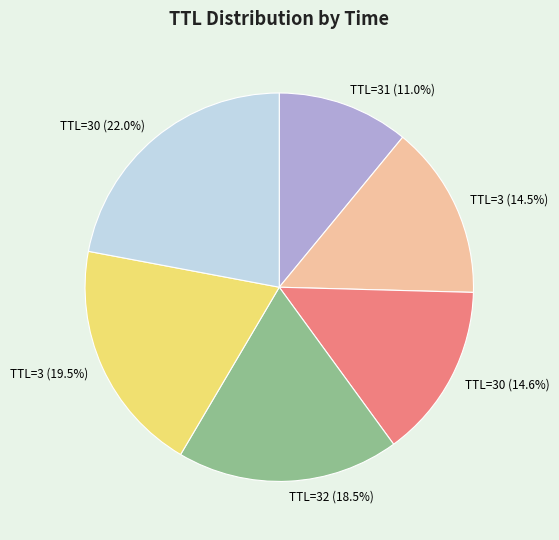

Which category has the biggest portion of the pie?

30